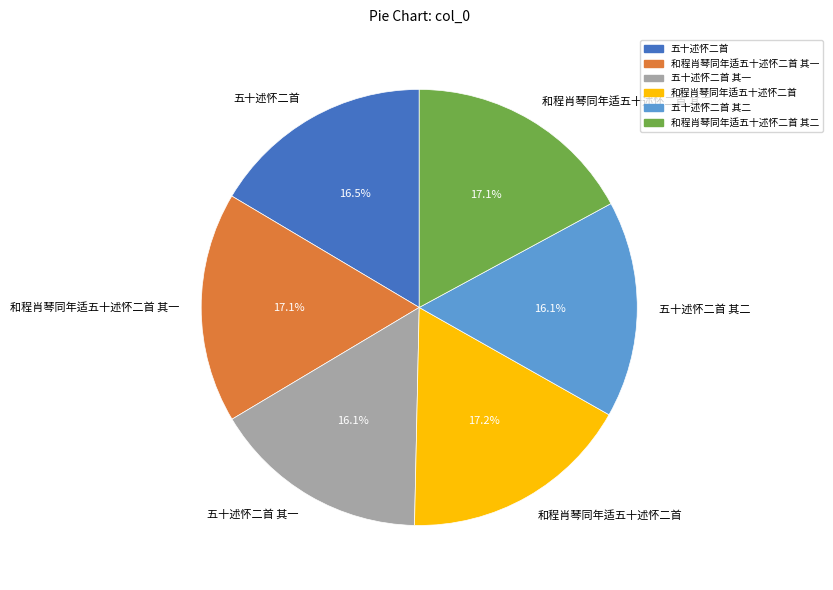

Is it true that 和程肖琴同年适五十述怀二首 其二 is 17% of the pie?

True